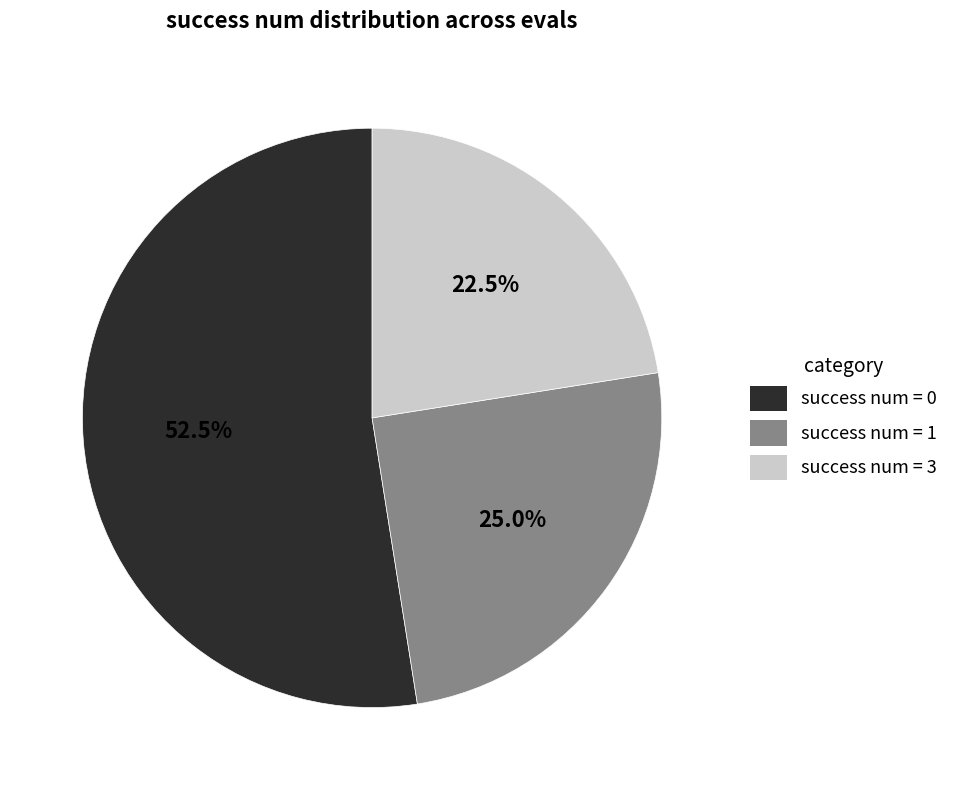

What is the smallest slice in the pie chart?

success num = 3